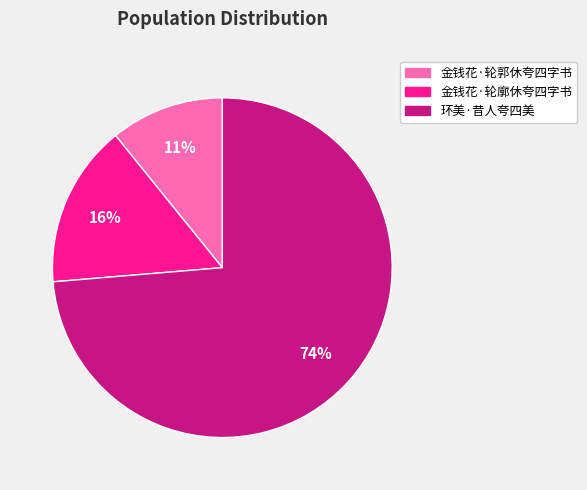

Is the sum of 金钱花·轮廓休夸四字书 and 金钱花·轮郭休夸四字书 greater than half?

No